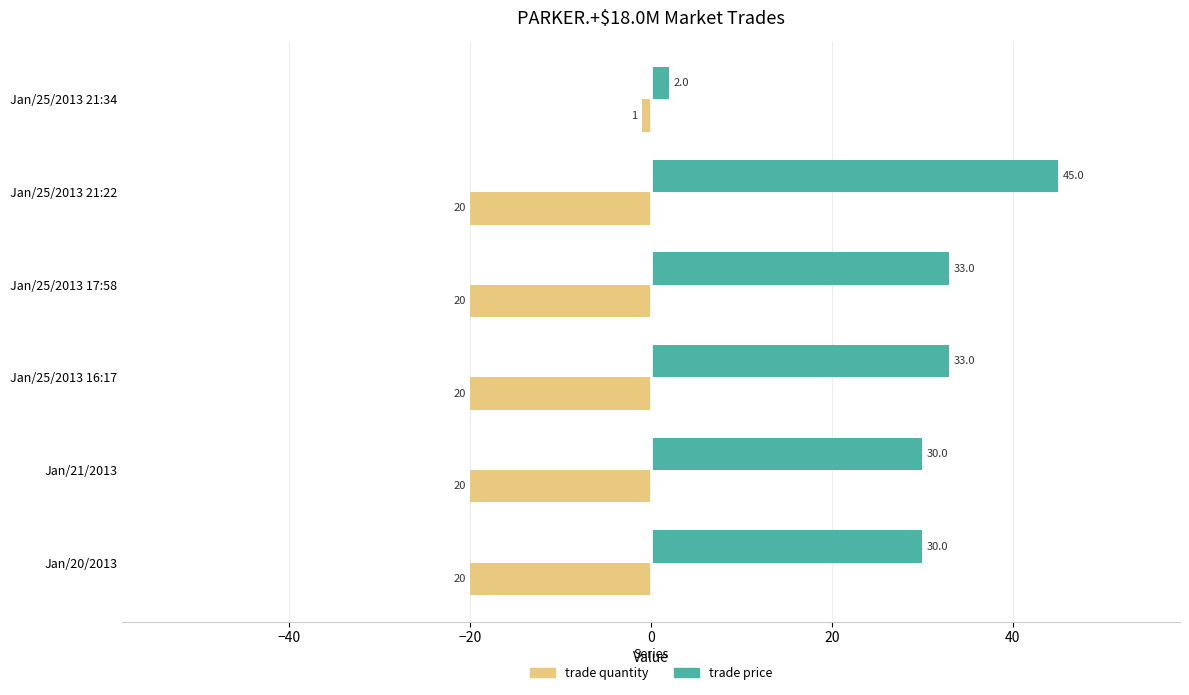

What is the difference between the maximum and second lowest values in the trade price series?

15